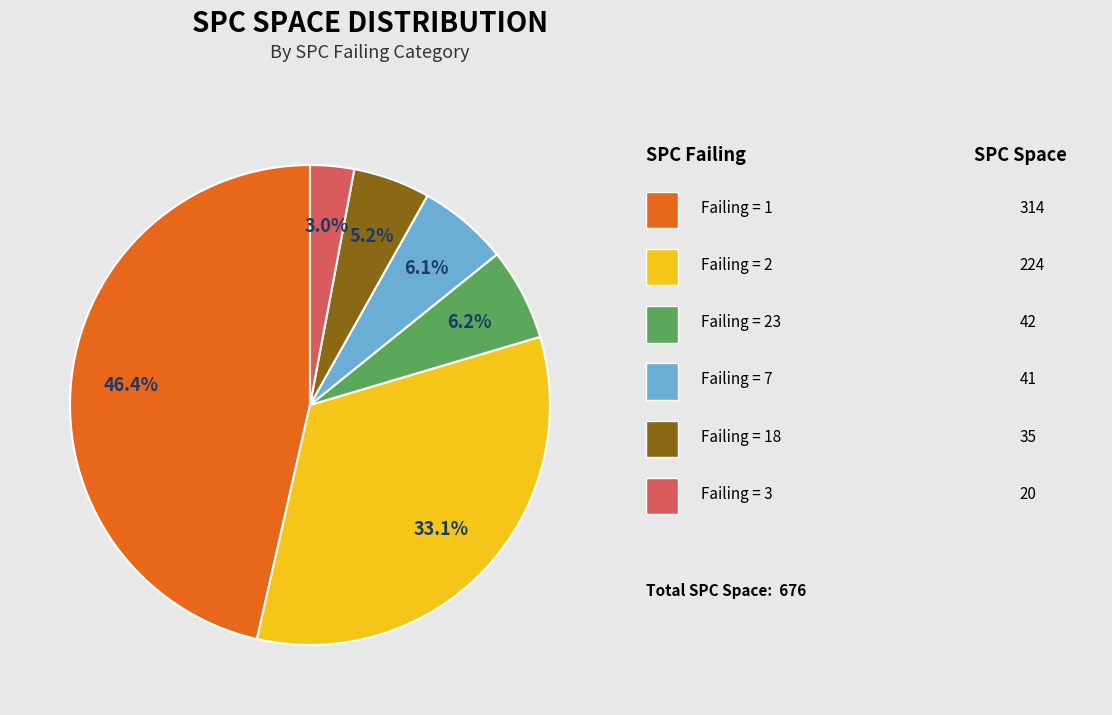

Is there a majority slice in this chart?

No